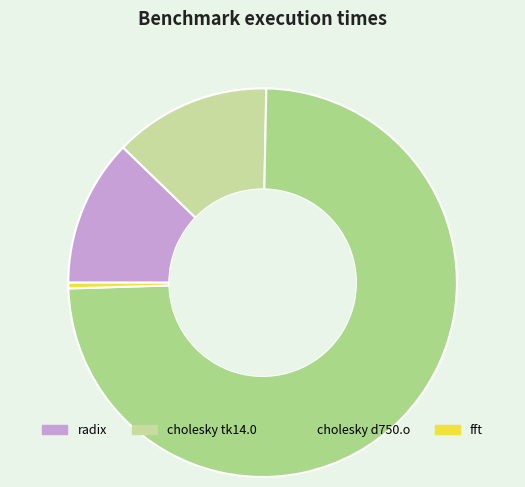

Which slice is the largest?

cholesky d750.o